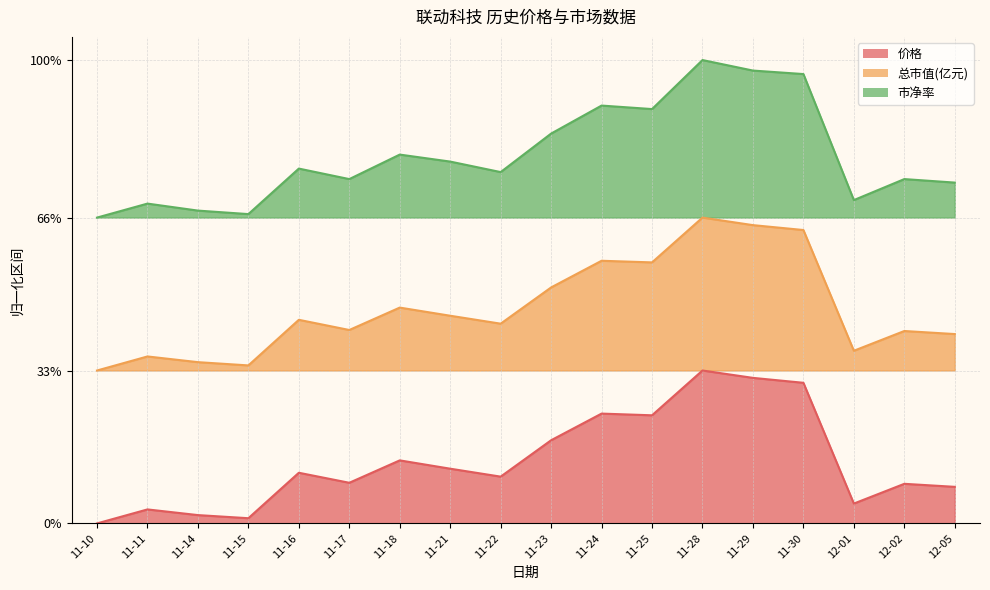

At how many categories does at least one series exceed 0?

18